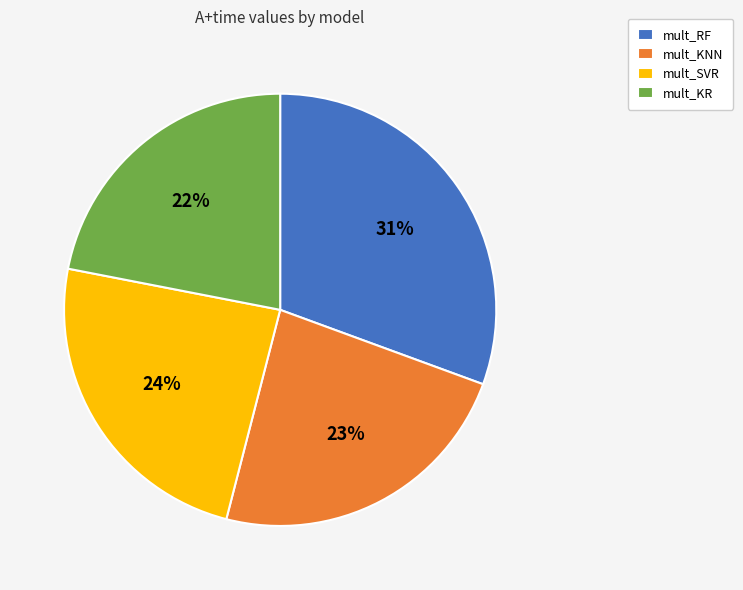

To the nearest percent, what is the combined percentage of mult_KNN and mult_RF?

54%